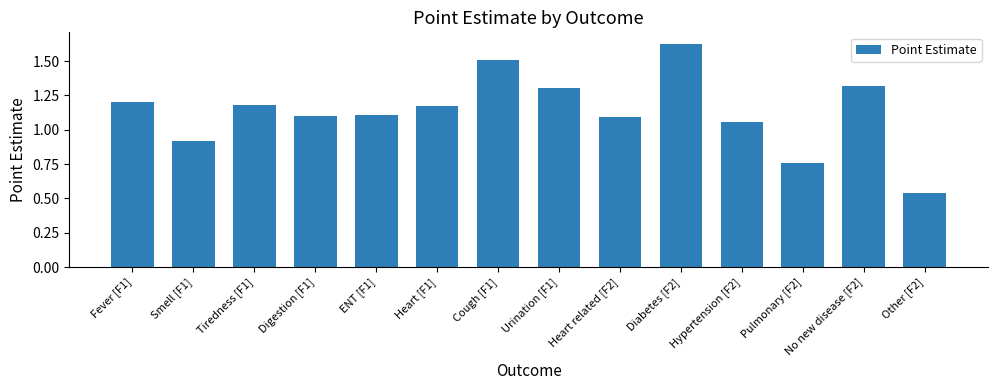

What is the change in value from Digestion [F1] to No new disease [F2]?

+0.2